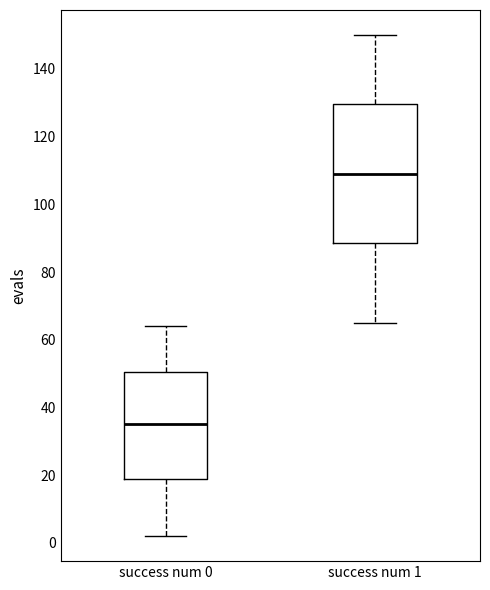

Reading left to right, read every box against the y-axis: the position of its median line, the range the box covers, and the ends of its whiskers. The values are not printed on the chart, so give them approximately, as read against the axis.

success num 0: median 36, box 18 to 50, whiskers 2 to 64
success num 1: median 110, box 88 to 130, whiskers 66 to 150